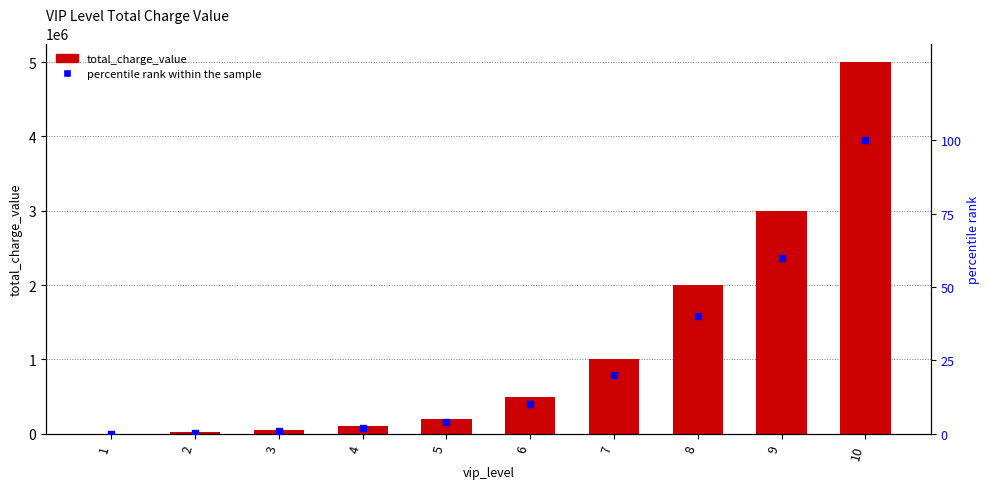

Is the value of total_charge_value at 5 greater than the value of percentile rank within the sample at 1?

Yes